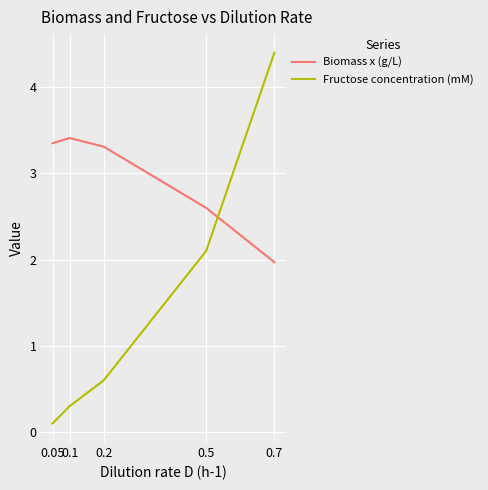

What is the difference between the second highest and minimum values in the Biomass x (g/L) series?

1.4